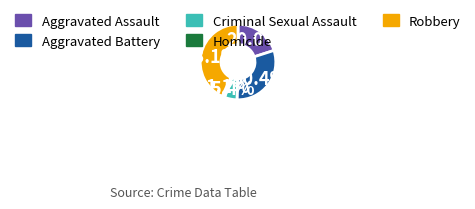

How many slices are in this pie chart?

5